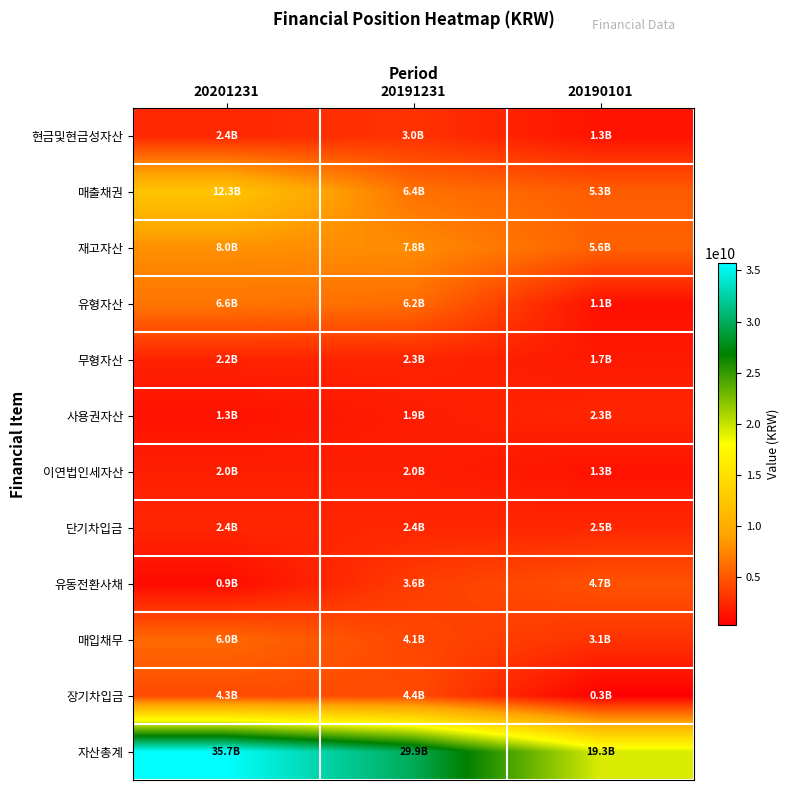

At which category is the sum across all series the highest?

20201231